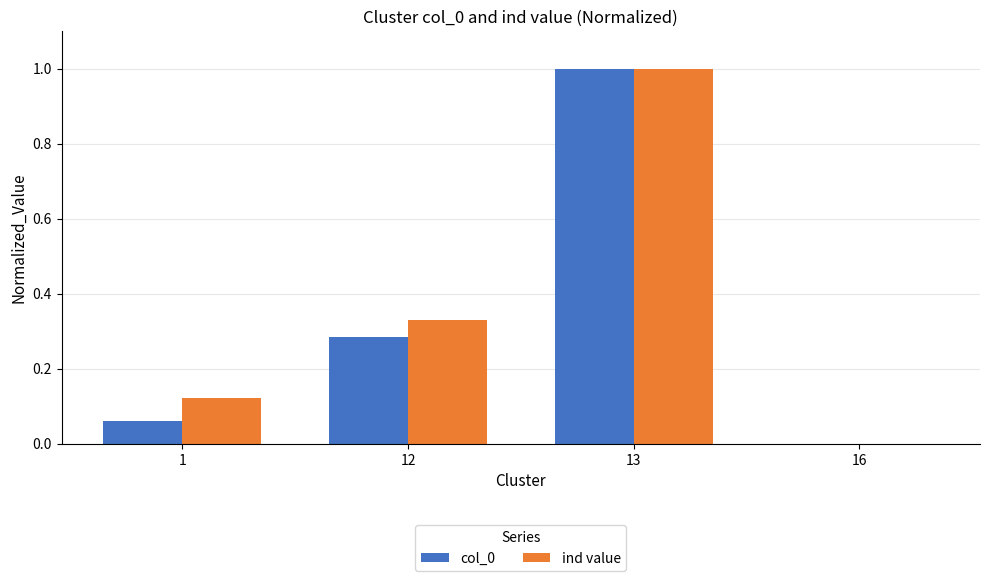

What is the sum of the col_0 values at 1 and 13?

1.1